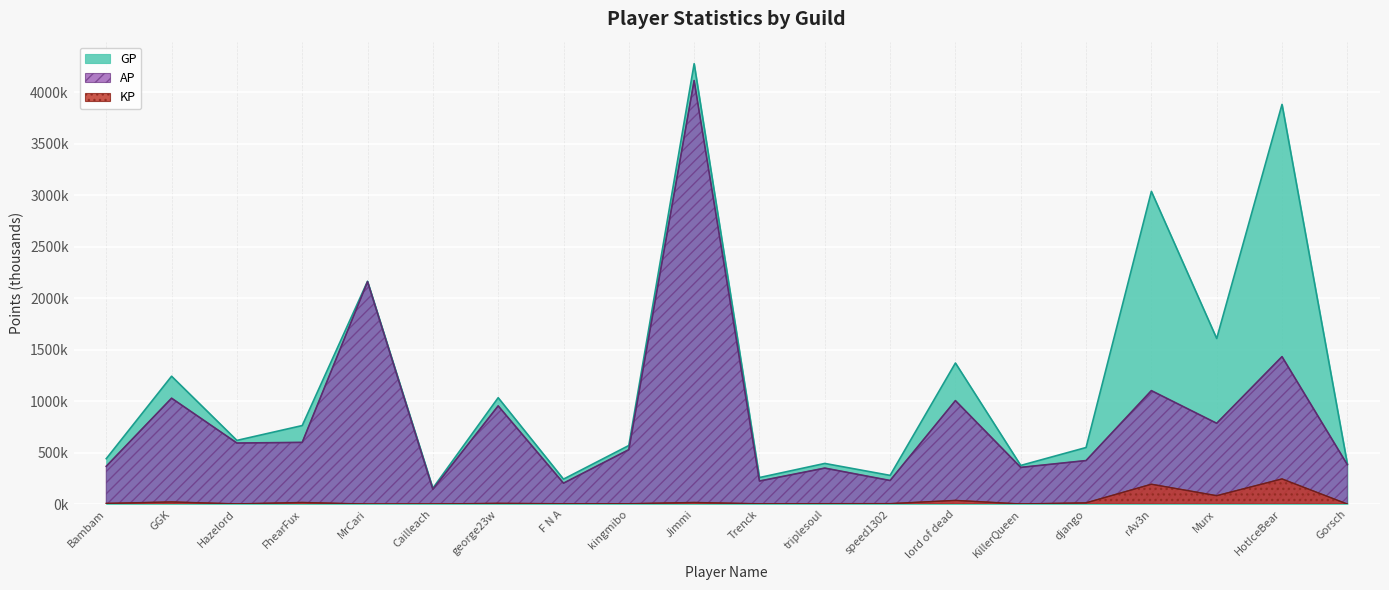

Which series has the largest range (max minus min)?

GP